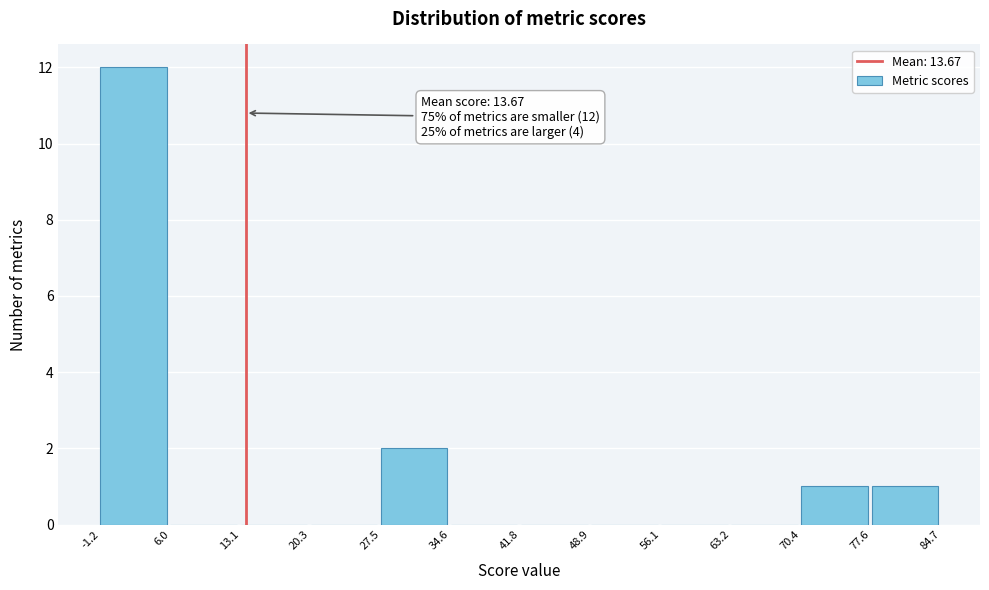

Which range on the x-axis has the tallest bar?

-1.2 to 6.0